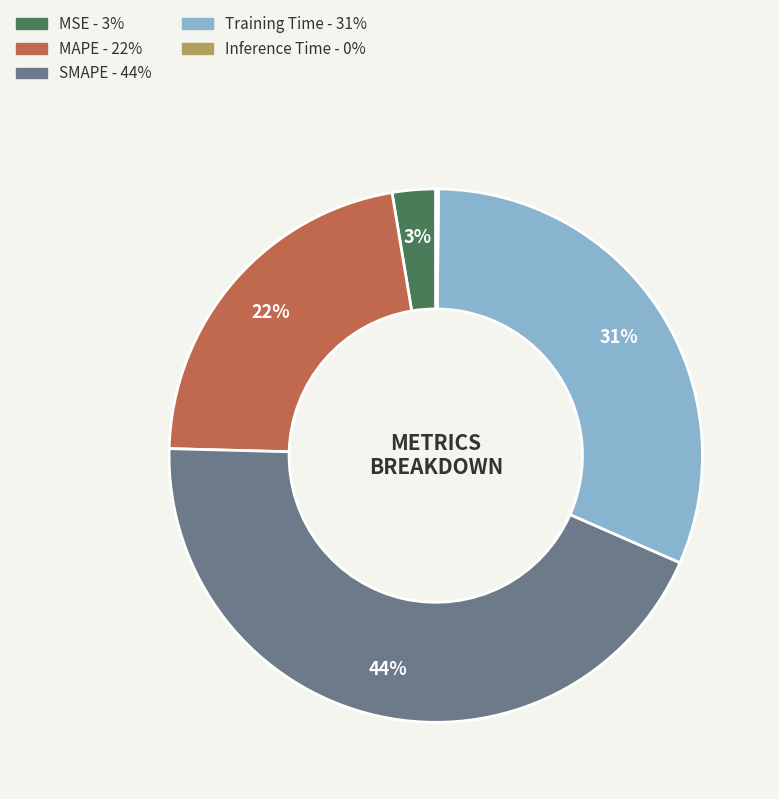

Does MAPE account for over 50% of the chart?

No